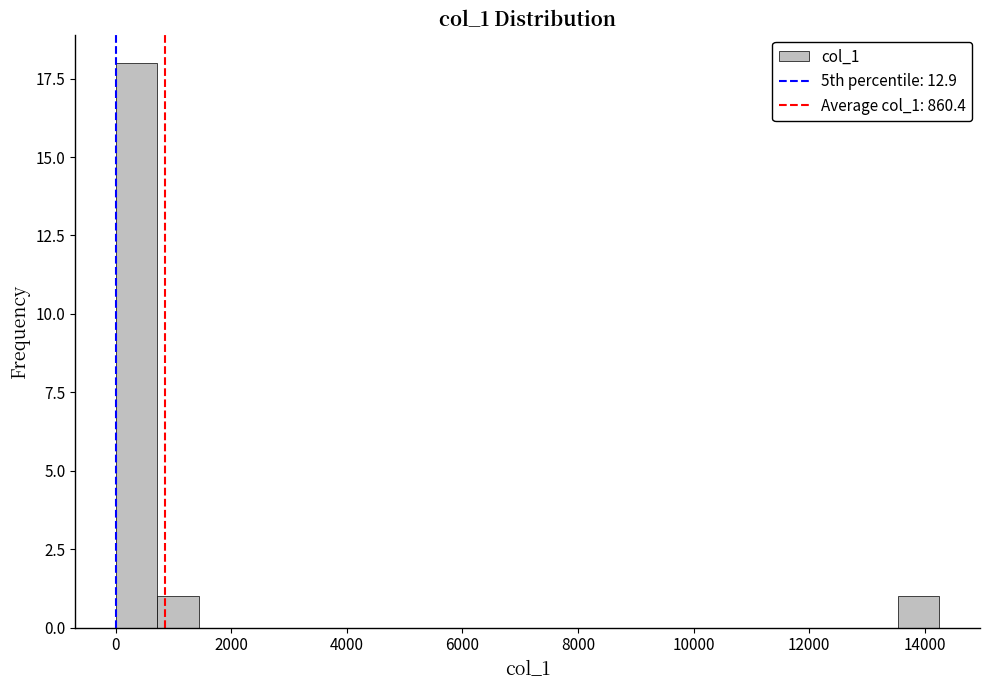

Around what value on the x-axis is the tallest bar? Give the approximate position of its centre, as read against the axis.

400